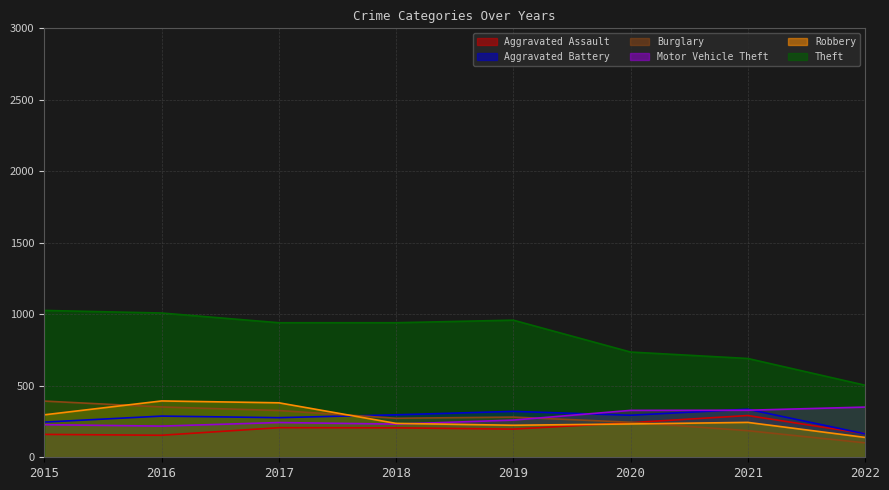

Reading left to right, extract all data points from this chart.

Aggravated Assault: 160	154	207	206	197	242	292	165
Aggravated Battery: 246	288	277	297	321	294	336	164
Burglary: 393	352	327	273	281	245	186	101
Motor Vehicle Theft: 228	218	243	232	260	328	329	351
Robbery: 297	394	381	237	224	233	244	139
Theft: 1027	1009	941	941	959	736	691	504